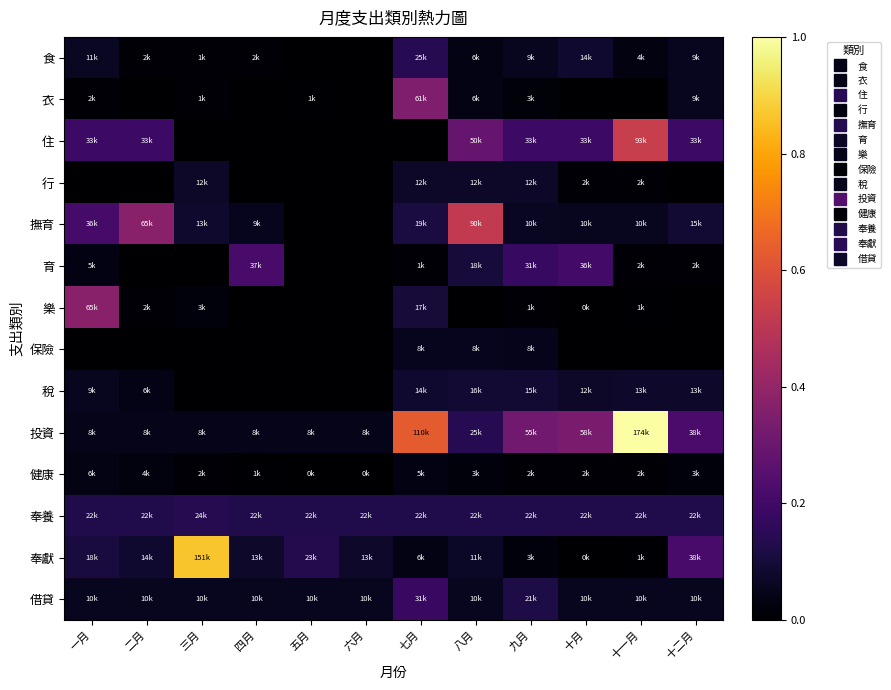

Reading right to left, extract all data points from this chart.

食: 十二月=0.1	十一月=0.0	十月=0.1	九月=0.1	八月=0.0	七月=0.1	六月=0.0	五月=0.0	四月=0.0	三月=0.0	二月=0.0	一月=0.1
衣: 十二月=0.1	十一月=0.0	十月=0.0	九月=0.0	八月=0.0	七月=0.3	六月=0.0	五月=0.0	四月=0.0	三月=0.0	二月=0.0	一月=0.0
住: 十二月=0.2	十一月=0.5	十月=0.2	九月=0.2	八月=0.3	七月=0.0	六月=0.0	五月=0.0	四月=0.0	三月=0.0	二月=0.2	一月=0.2
行: 十二月=0.0	十一月=0.0	十月=0.0	九月=0.1	八月=0.1	七月=0.1	六月=0.0	五月=0.0	四月=0.0	三月=0.1	二月=0.0	一月=0.0
撫育: 十二月=0.1	十一月=0.1	十月=0.1	九月=0.1	八月=0.5	七月=0.1	六月=0.0	五月=0.0	四月=0.1	三月=0.1	二月=0.4	一月=0.2
育: 十二月=0.0	十一月=0.0	十月=0.2	九月=0.2	八月=0.1	七月=0.0	六月=0.0	五月=0.0	四月=0.2	三月=0.0	二月=0.0	一月=0.0
樂: 十二月=0.0	十一月=0.0	十月=0.0	九月=0.0	八月=0.0	七月=0.1	六月=0.0	五月=0.0	四月=0.0	三月=0.0	二月=0.0	一月=0.4
保險: 十二月=0.0	十一月=0.0	十月=0.0	九月=0.1	八月=0.1	七月=0.1	六月=0.0	五月=0.0	四月=0.0	三月=0.0	二月=0.0	一月=0.0
稅: 十二月=0.1	十一月=0.1	十月=0.1	九月=0.1	八月=0.1	七月=0.1	六月=0.0	五月=0.0	四月=0.0	三月=0.0	二月=0.0	一月=0.1
投資: 十二月=0.2	十一月=1.0	十月=0.3	九月=0.3	八月=0.1	七月=0.6	六月=0.0	五月=0.0	四月=0.0	三月=0.0	二月=0.0	一月=0.0
健康: 十二月=0.0	十一月=0.0	十月=0.0	九月=0.0	八月=0.0	七月=0.0	六月=0.0	五月=0.0	四月=0.0	三月=0.0	二月=0.0	一月=0.0
奉養: 十二月=0.1	十一月=0.1	十月=0.1	九月=0.1	八月=0.1	七月=0.1	六月=0.1	五月=0.1	四月=0.1	三月=0.1	二月=0.1	一月=0.1
奉獻: 十二月=0.2	十一月=0.0	十月=0.0	九月=0.0	八月=0.1	七月=0.0	六月=0.1	五月=0.1	四月=0.1	三月=0.9	二月=0.1	一月=0.1
借貸: 十二月=0.1	十一月=0.1	十月=0.1	九月=0.1	八月=0.1	七月=0.2	六月=0.1	五月=0.1	四月=0.1	三月=0.1	二月=0.1	一月=0.1